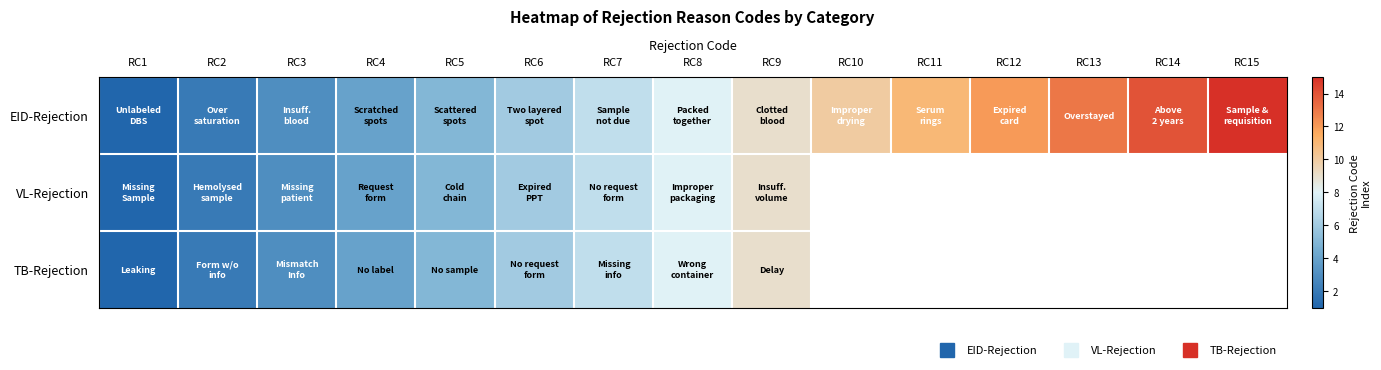

What is the greatest value displayed?

15.0